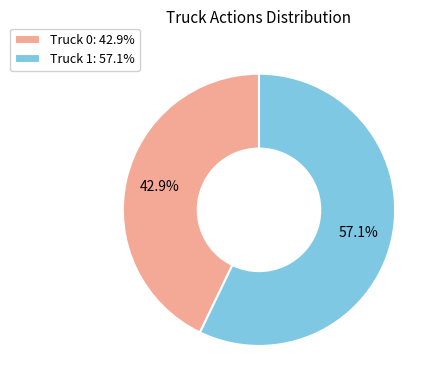

What percentage is the Truck 1 slice, to the nearest percent?

57%